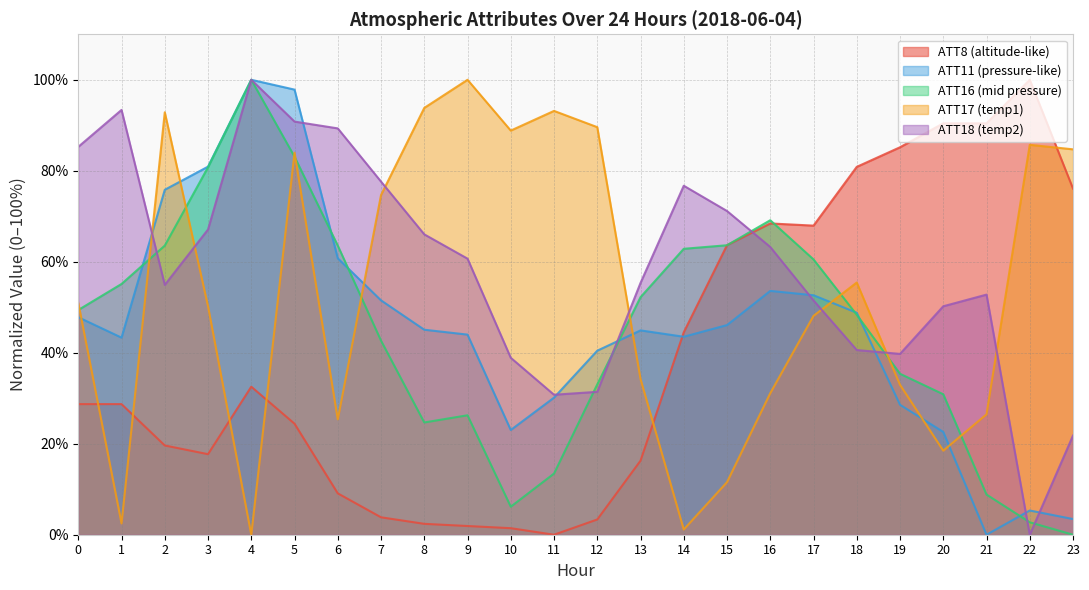

At which category does the chart reach its peak across all series?

22